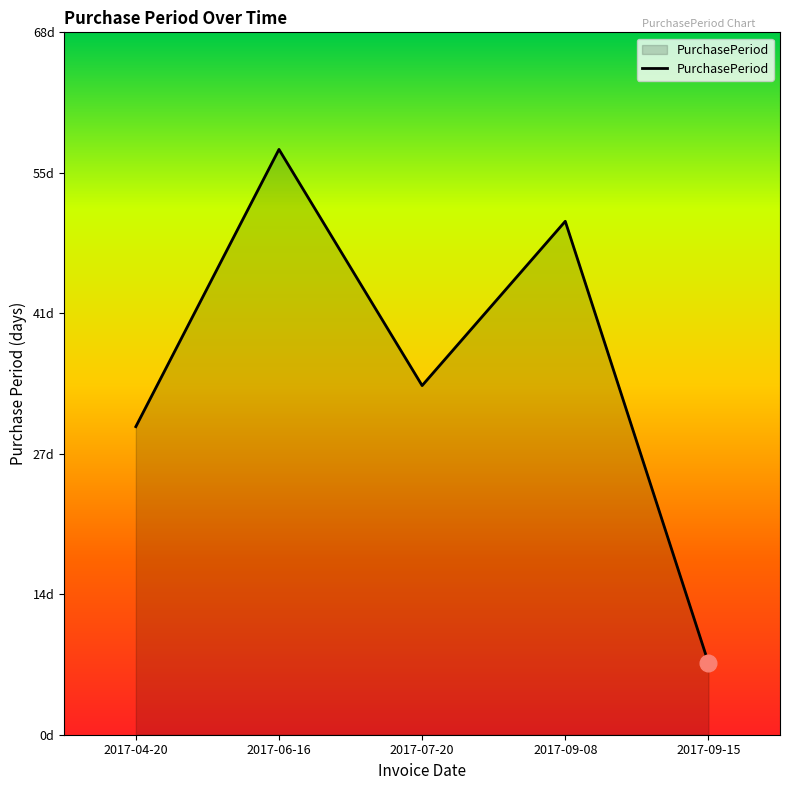

How many points are higher than both their immediate neighbors (excluding endpoints)?

2